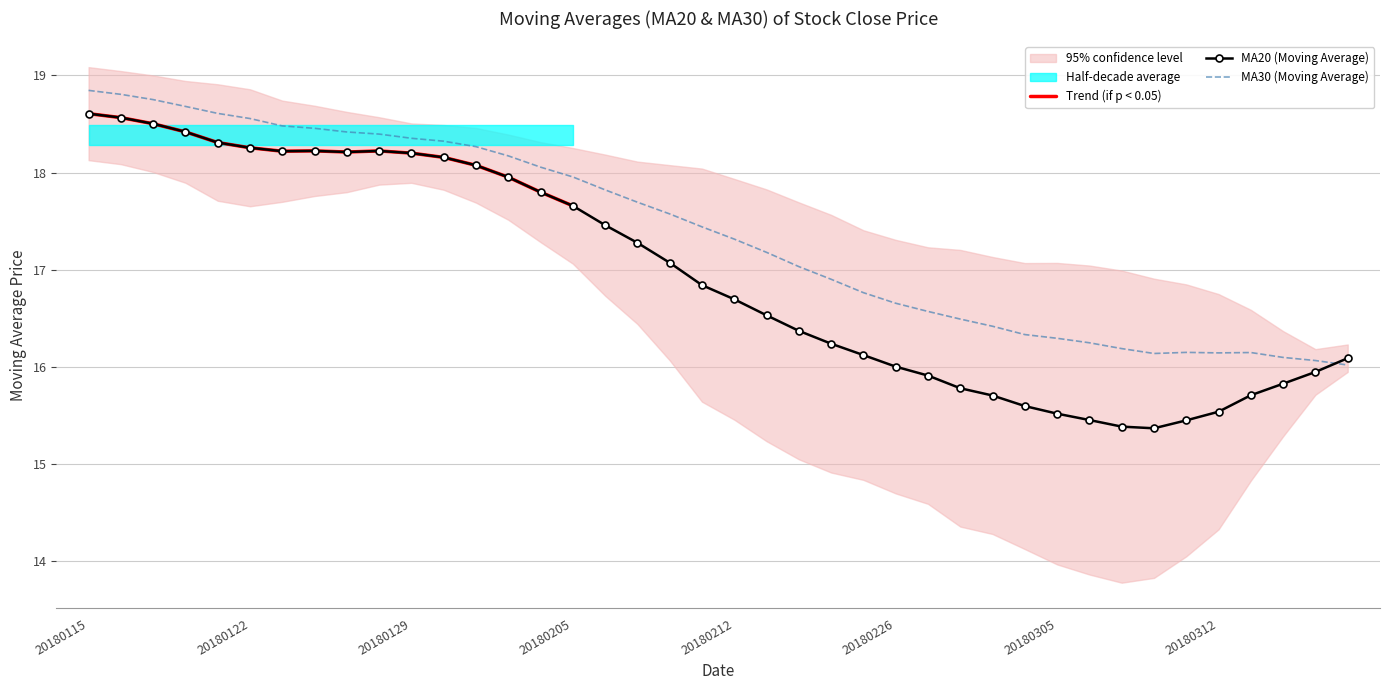

The value of MA30 (Moving Average) at 20180212 is 17.3. True or false?

True